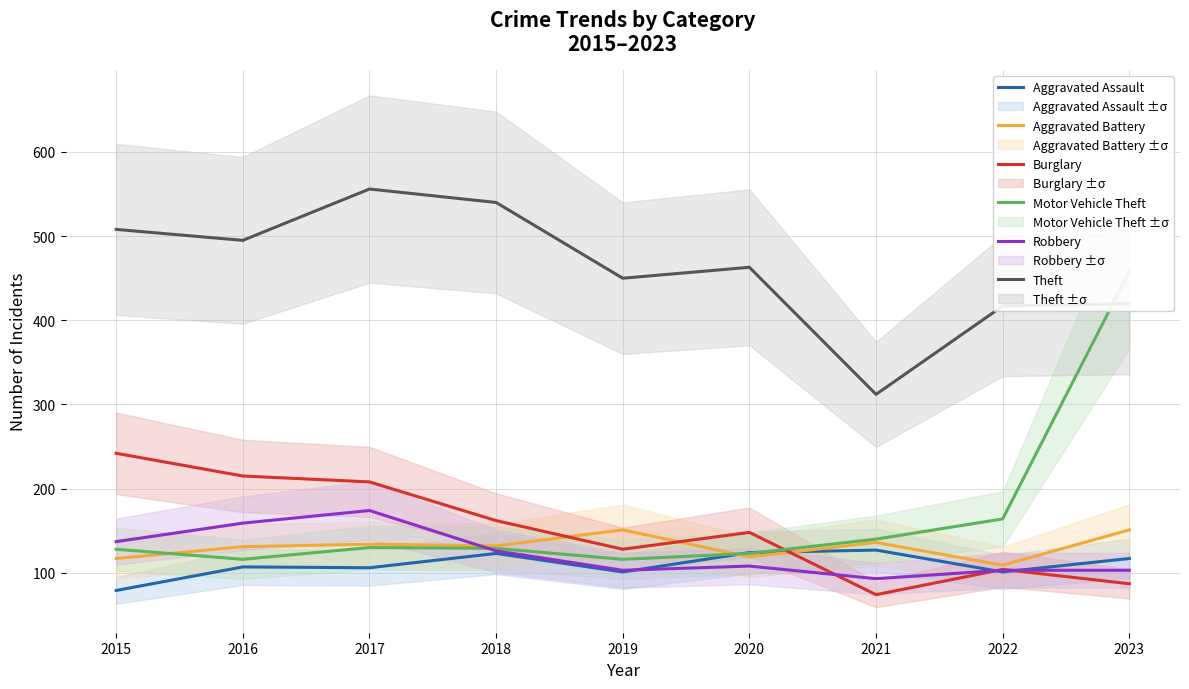

Which category has the lowest value in the Motor Vehicle Theft series?

2016